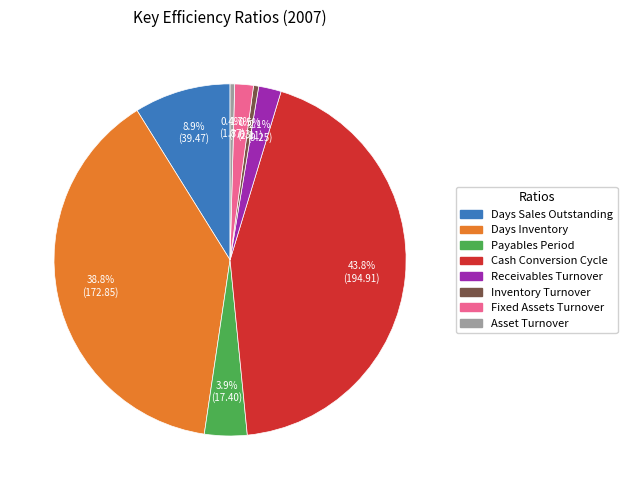

Is Fixed Assets Turnover the majority of the pie?

No